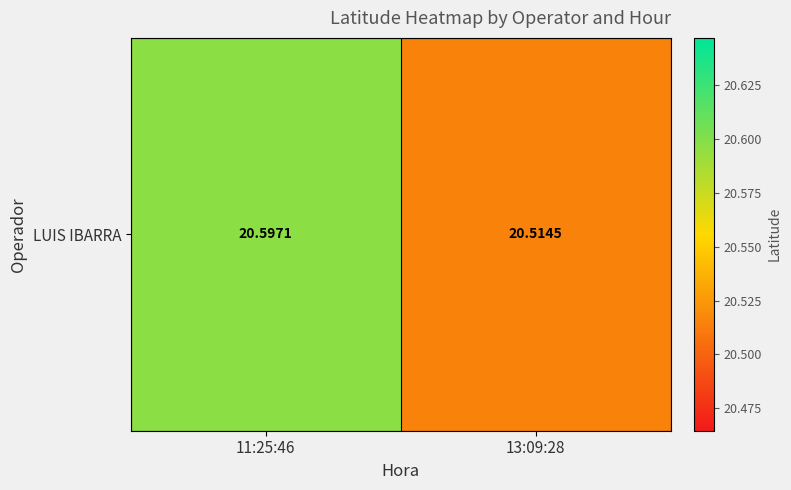

What is the ratio of the value at 13:09:28 to the value at 11:25:46?

1.0